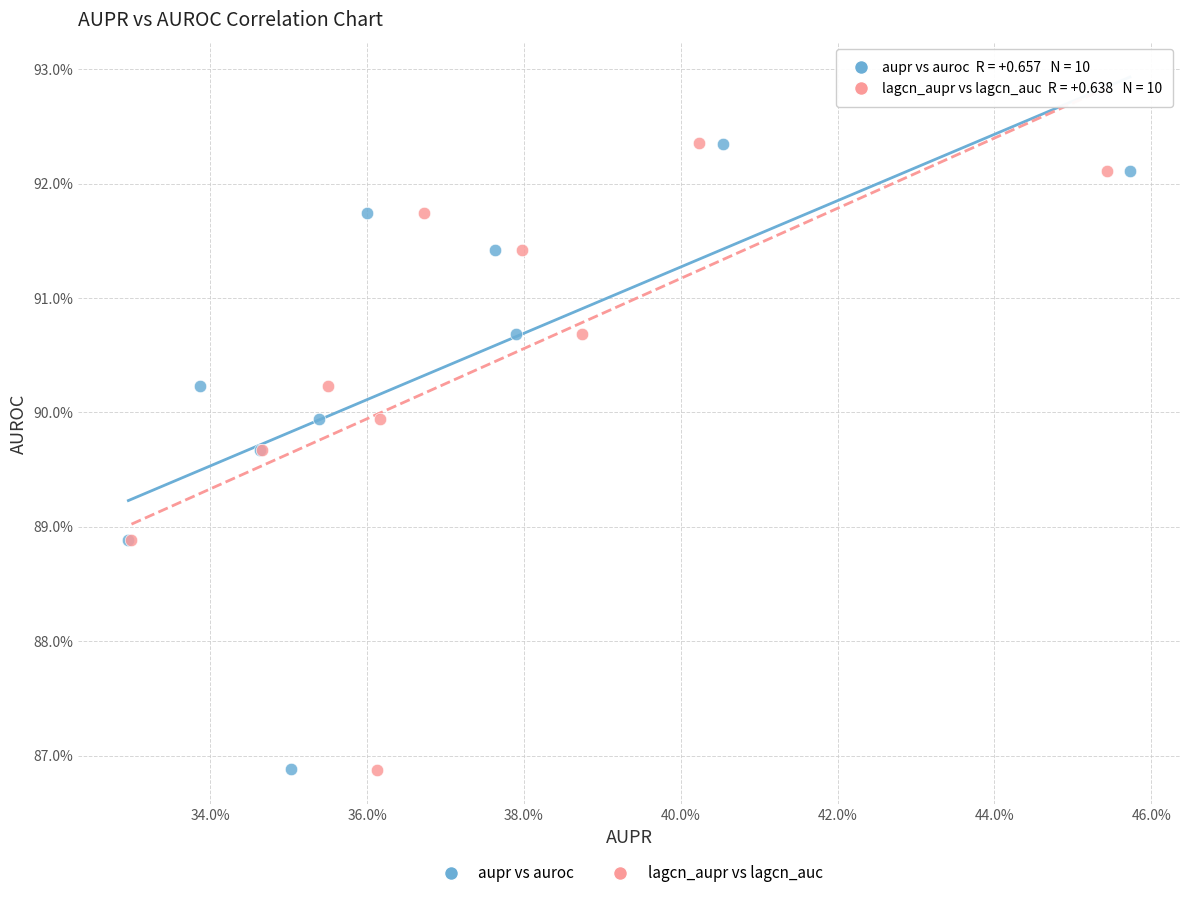

Which series has the widest spread of Y values?

lagcn_aupr vs lagcn_auc